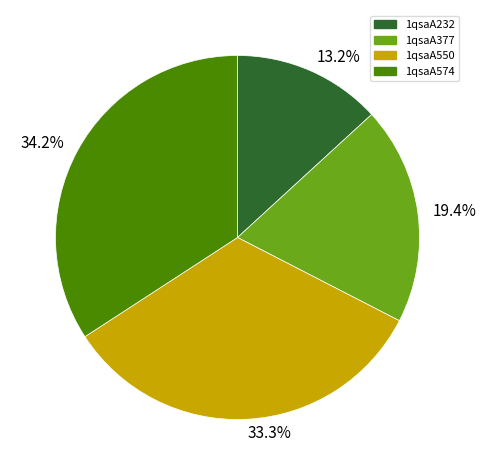

To the nearest percent, what is the average slice percentage?

25%